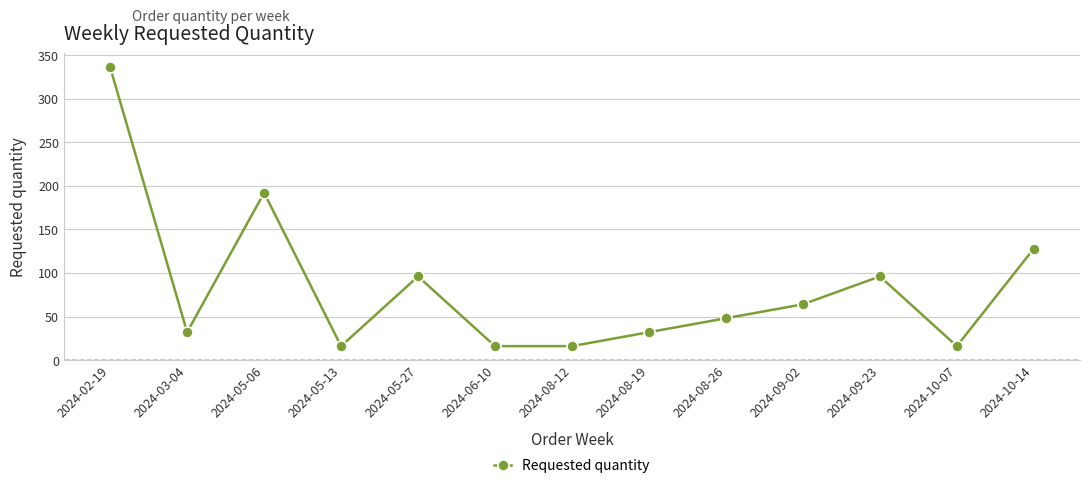

What position from the right is 2024-02-19?

13